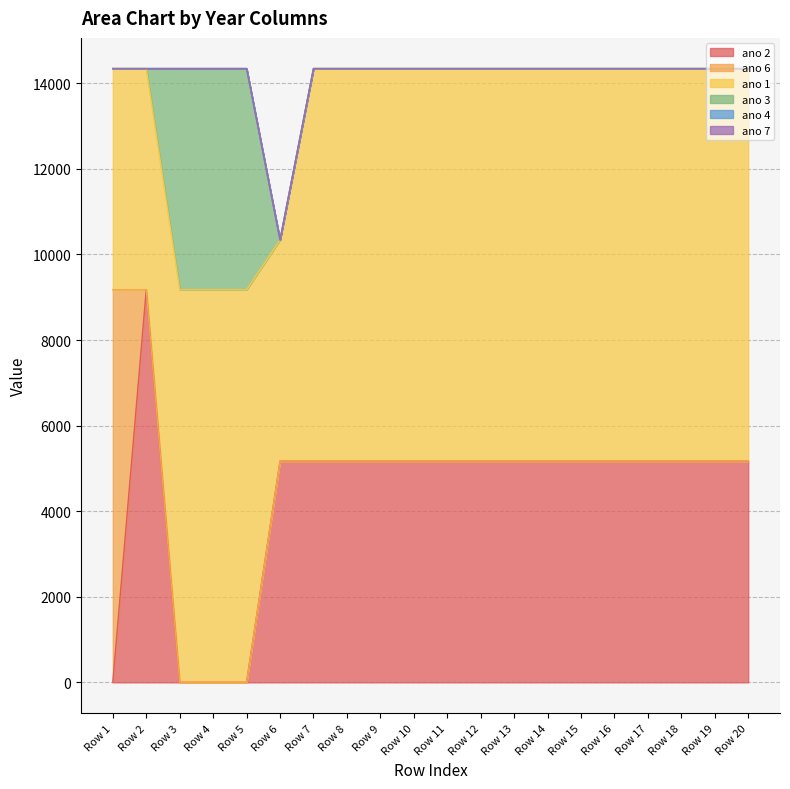

Is it true that ano 4 equals 0.0 at Row 11?

True